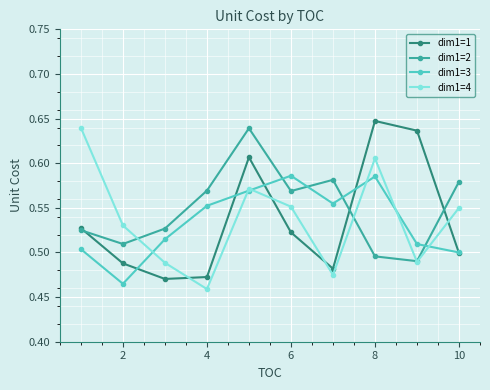

How many lines are shown in the chart?

4